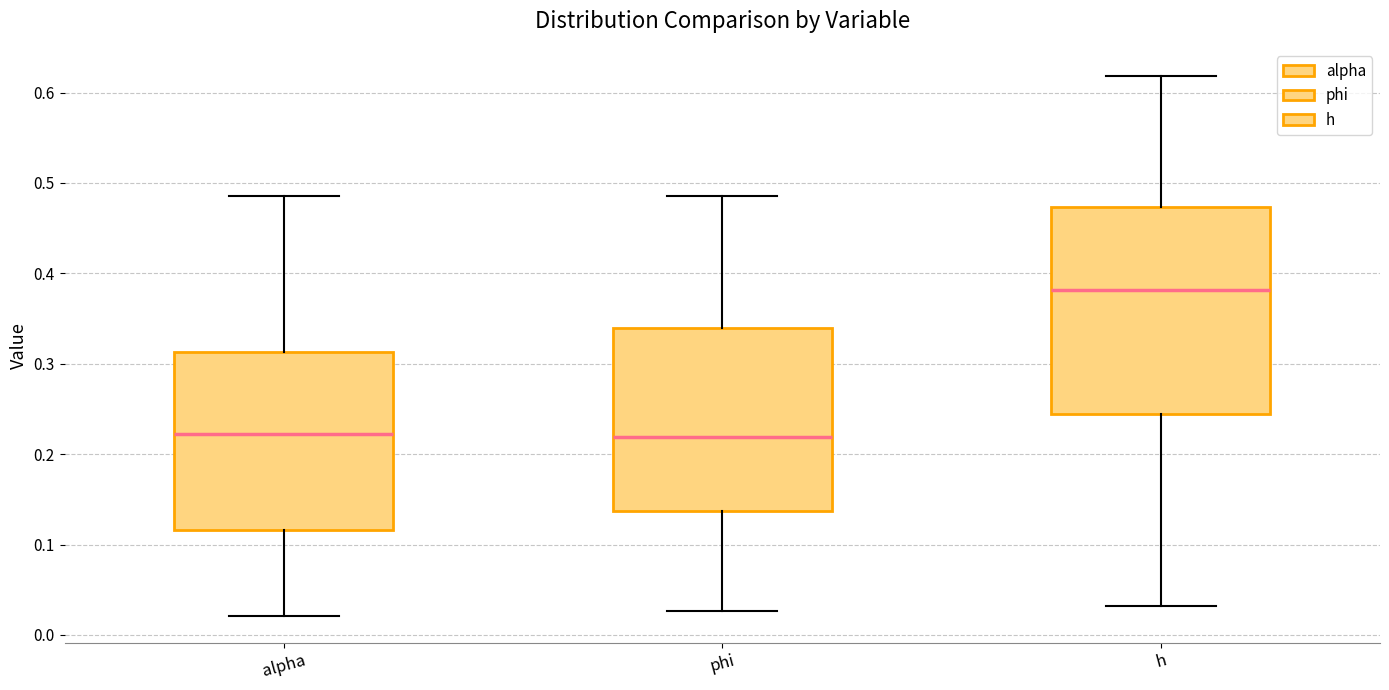

Reading left to right, read every box against the y-axis: the position of its median line, the range the box covers, and the ends of its whiskers. The values are not printed on the chart, so give them approximately, as read against the axis.

alpha: median 0.22, box 0.12 to 0.31, whiskers 0.02 to 0.49
phi: median 0.22, box 0.14 to 0.34, whiskers 0.03 to 0.49
h: median 0.38, box 0.24 to 0.47, whiskers 0.03 to 0.62